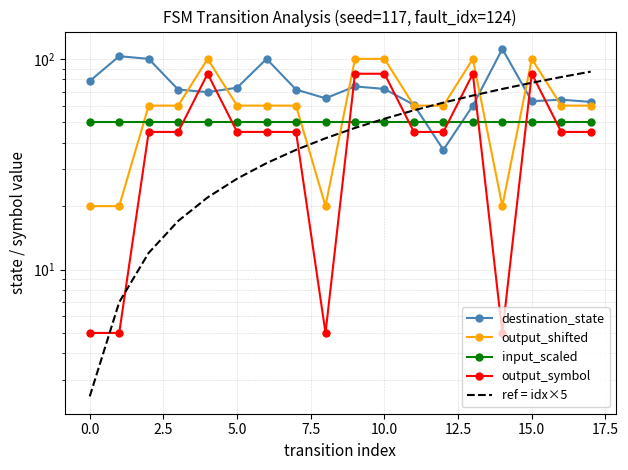

After their last crossing, which series has the higher values: ref = idx×5 or output_symbol?

ref = idx×5